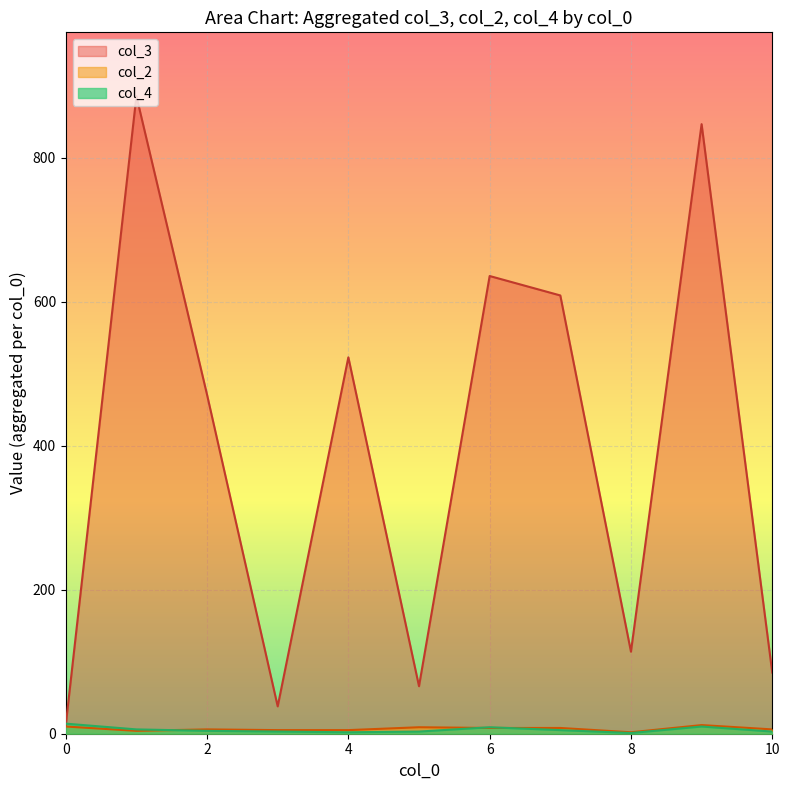

What are all the series names shown in the legend?

col_3, col_2, col_4